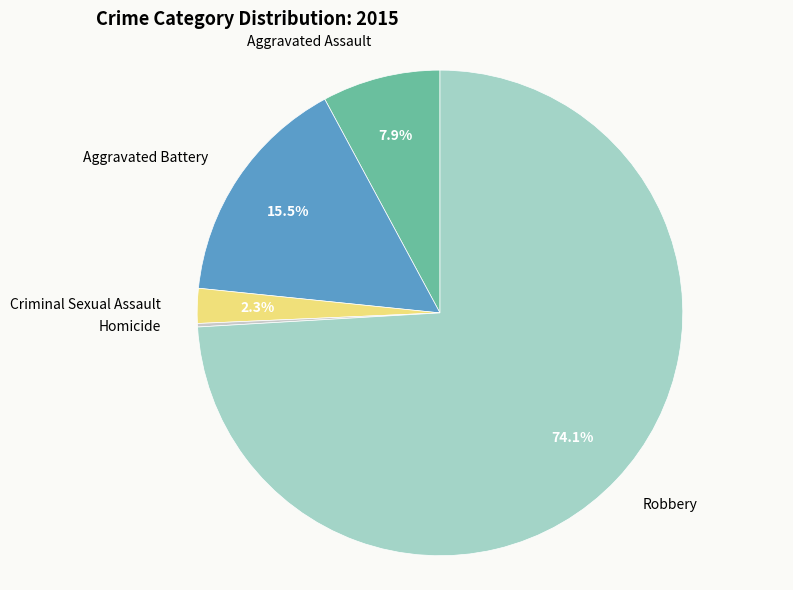

Rank the categories by value from lowest to highest.

Homicide, Criminal Sexual Assault, Aggravated Assault, Aggravated Battery, Robbery